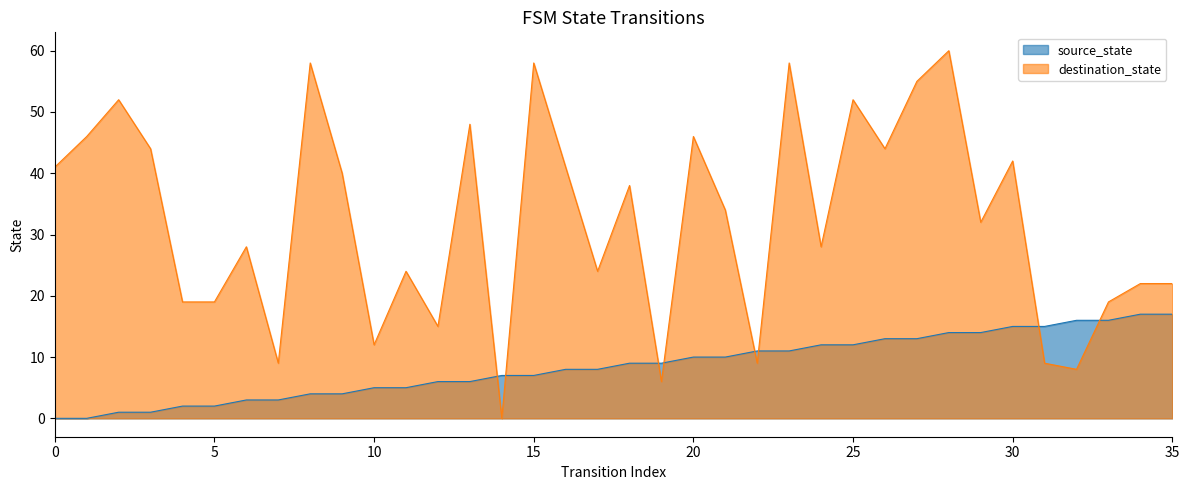

Which series ends up on top after the final intersection of source_state and destination_state?

destination_state